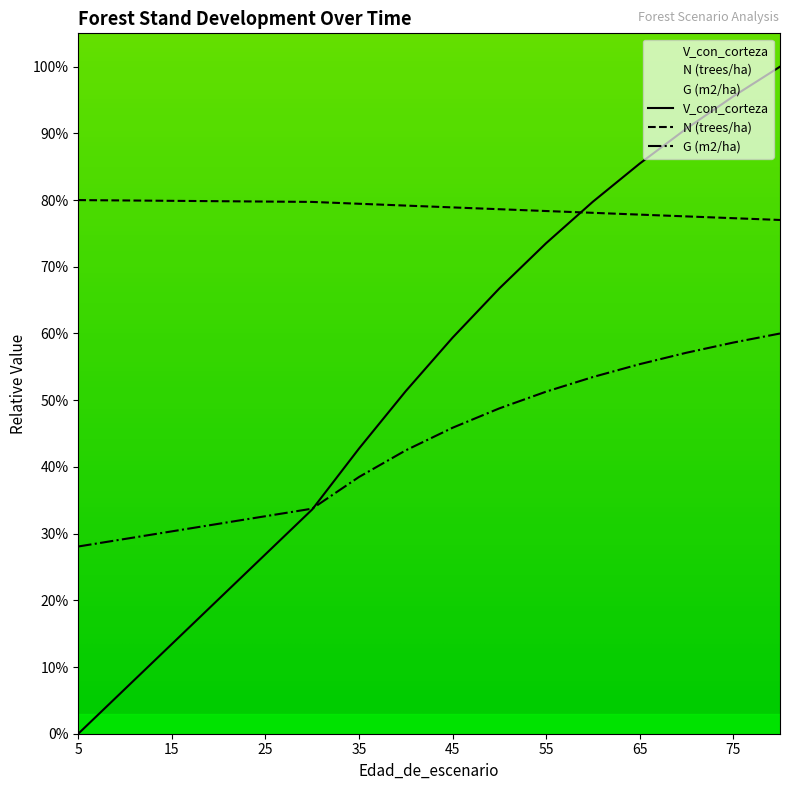

What is the difference between the maximum and second lowest values in the G (m2/ha) series?

31.9